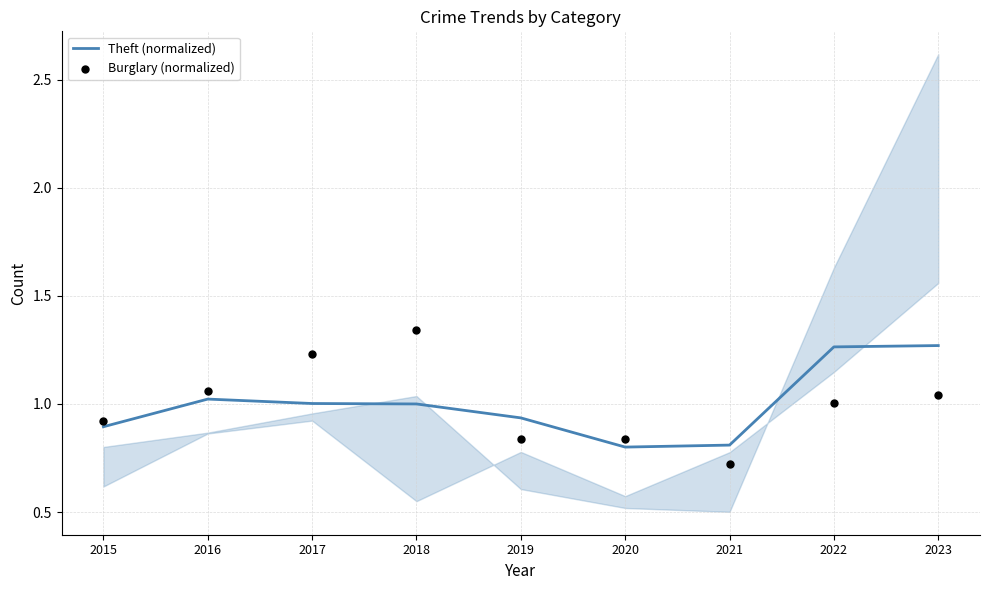

Which series has the widest spread of Y values?

Burglary (normalized)